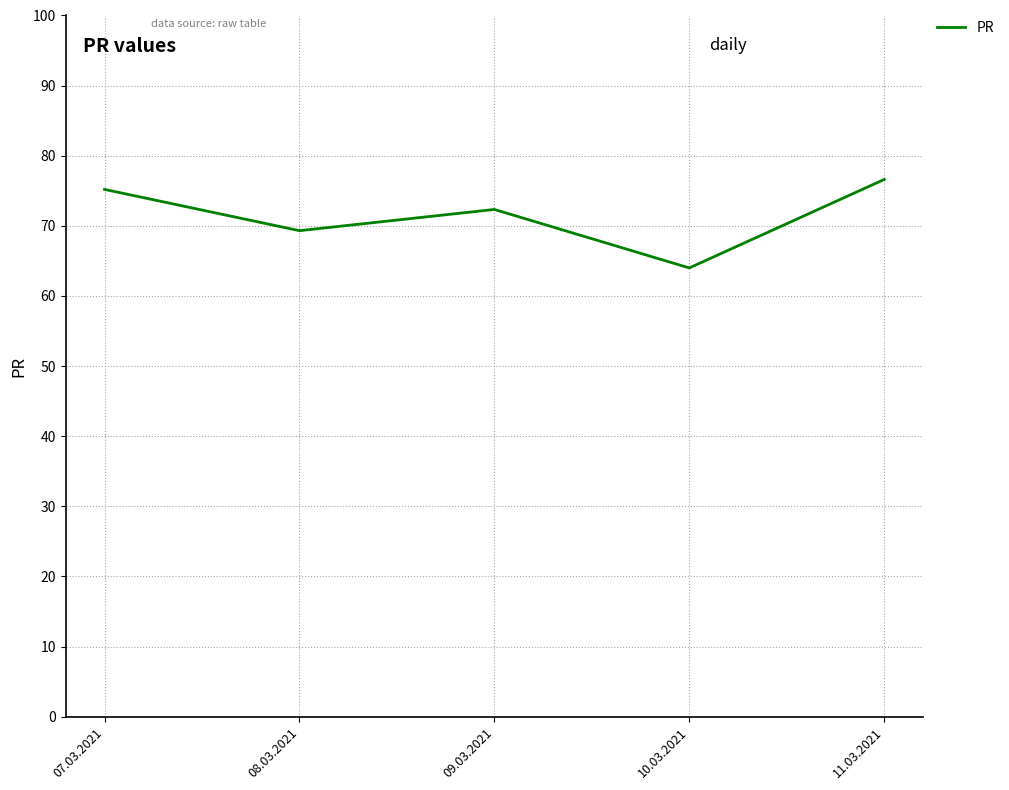

How many values exceed 72?

3